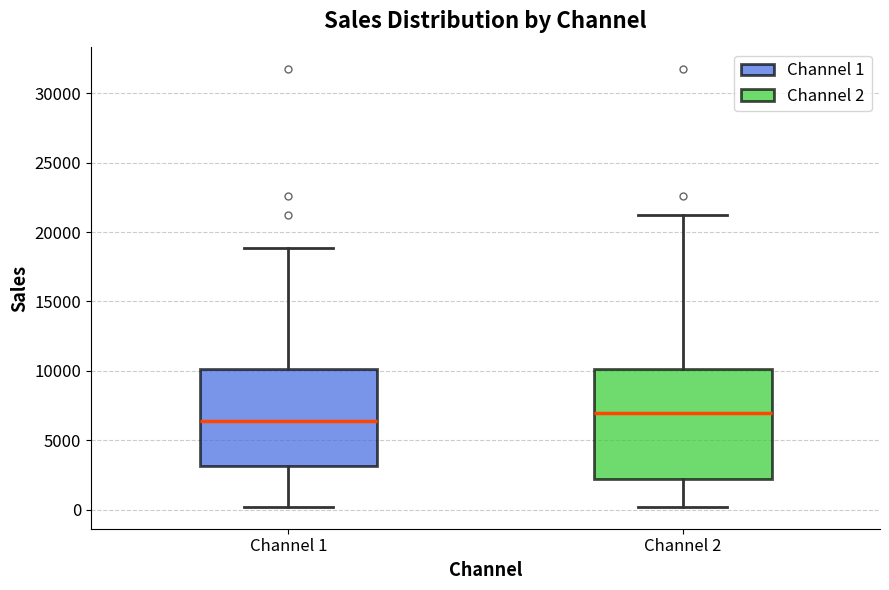

Reading left to right, transcribe this box plot: for each box, give where its median line is, the range the box spans, and where its two whiskers end, as read against the y-axis. The values are not printed on the chart, so give them approximately, as read against the axis.

Channel 1: median 6500, box 3000 to 10000, whiskers 0 to 19000
Channel 2: median 7000, box 2000 to 10000, whiskers 0 to 21000